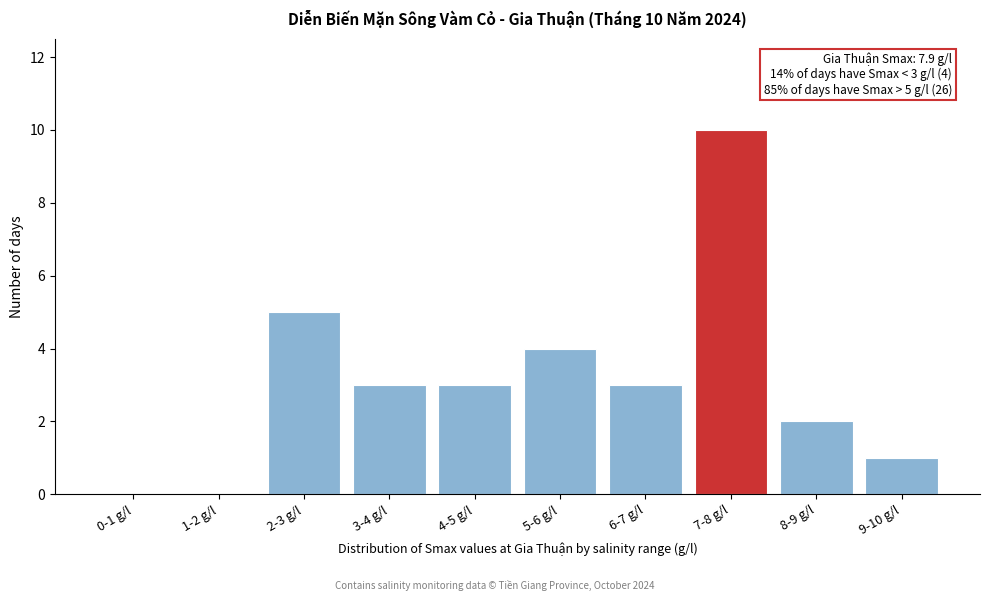

Reading left to right, what are all the values shown in this chart?

0-1 g/l=0	1-2 g/l=0	2-3 g/l=5	3-4 g/l=3	4-5 g/l=3	5-6 g/l=4	6-7 g/l=3	7-8 g/l=10	8-9 g/l=2	9-10 g/l=1